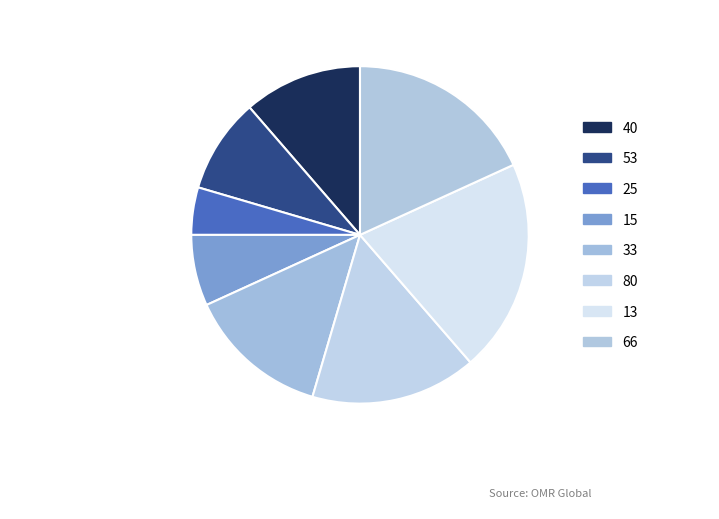

The 15 slice represents 7% of the pie. True or false?

True